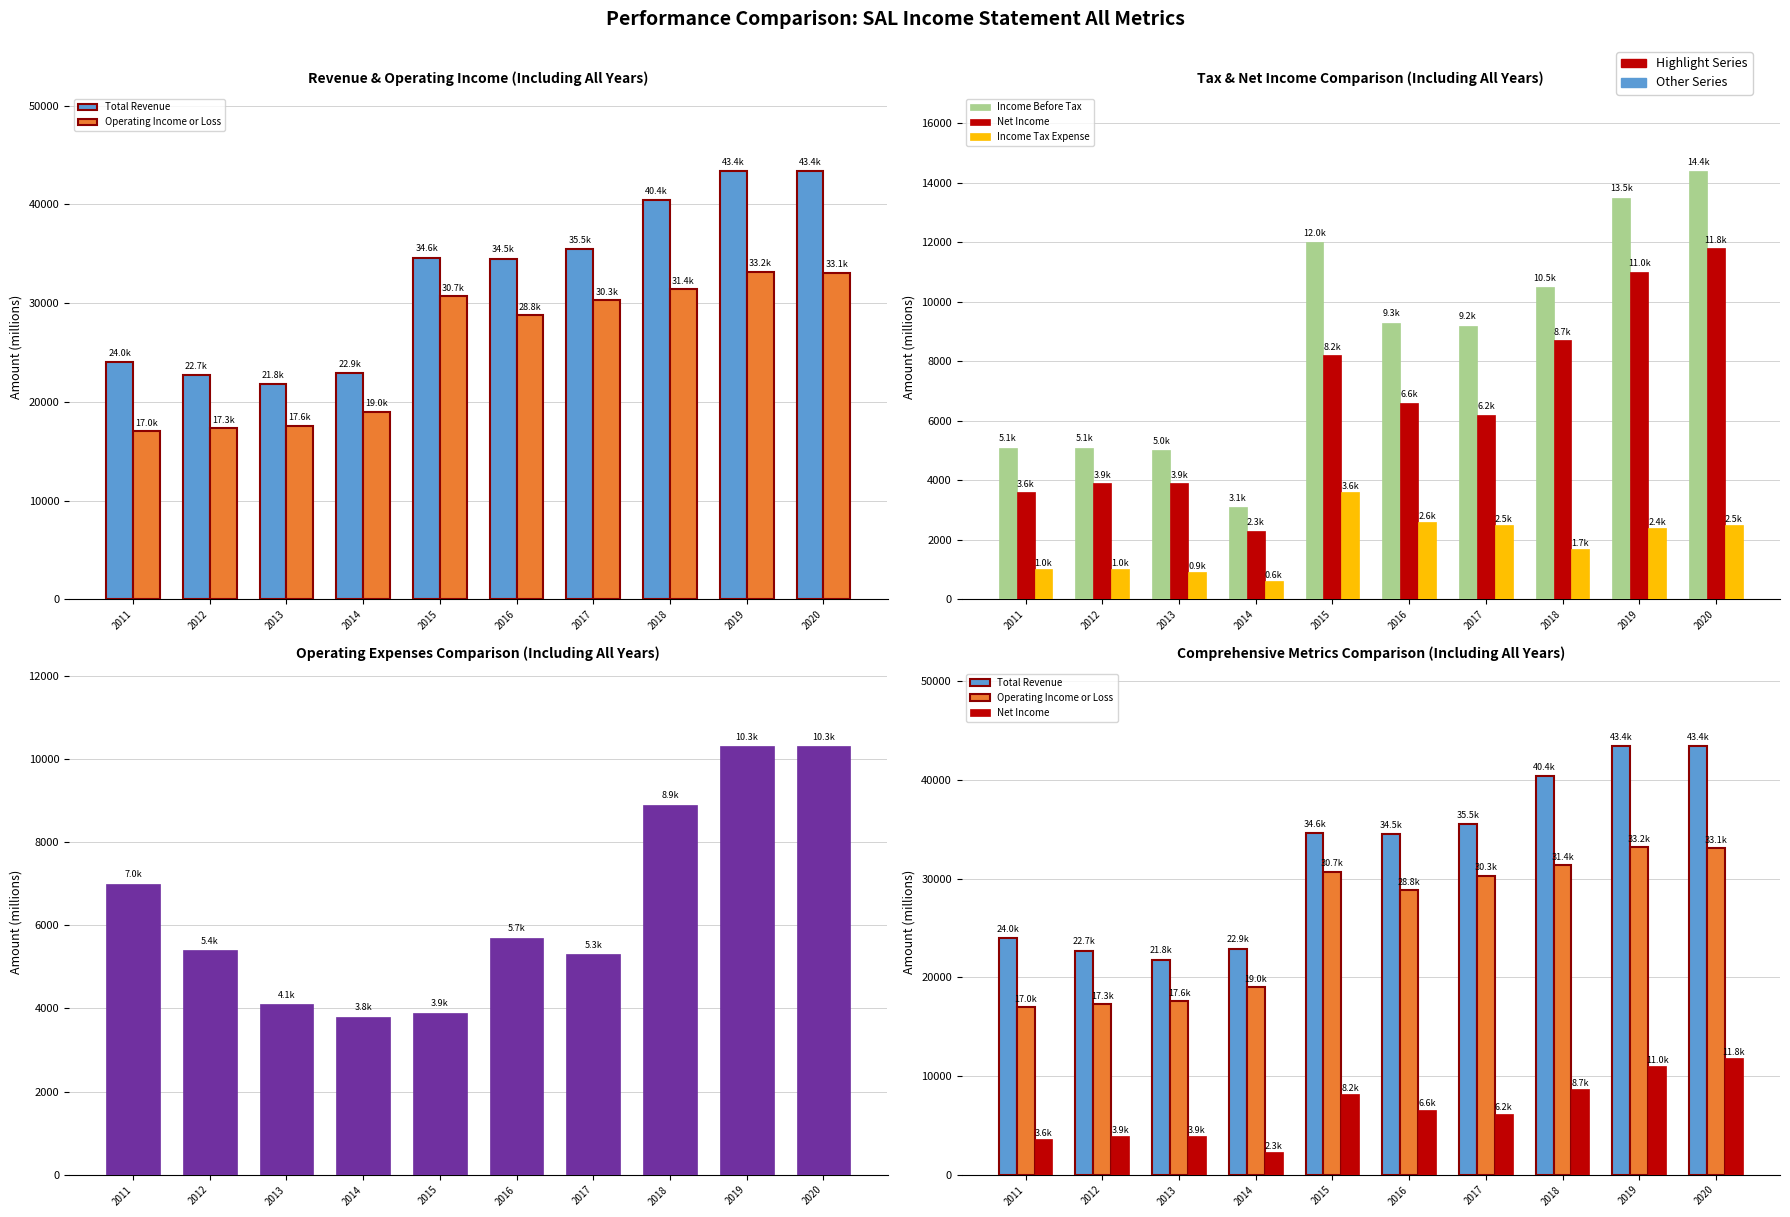

Which series changed the most between 2011 and 2013?

Total Operating Expenses